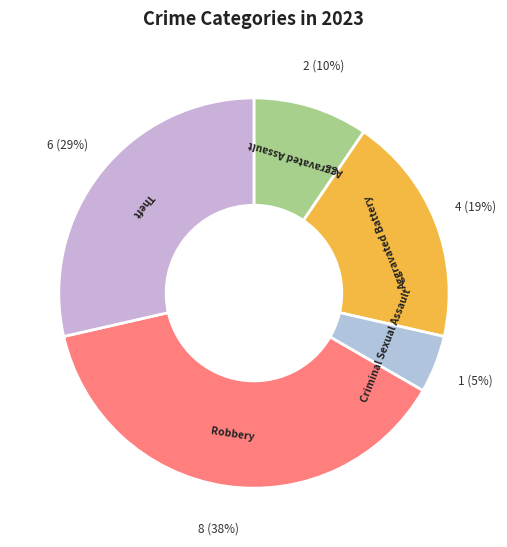

To the nearest percent, what portion does Robbery represent?

38%